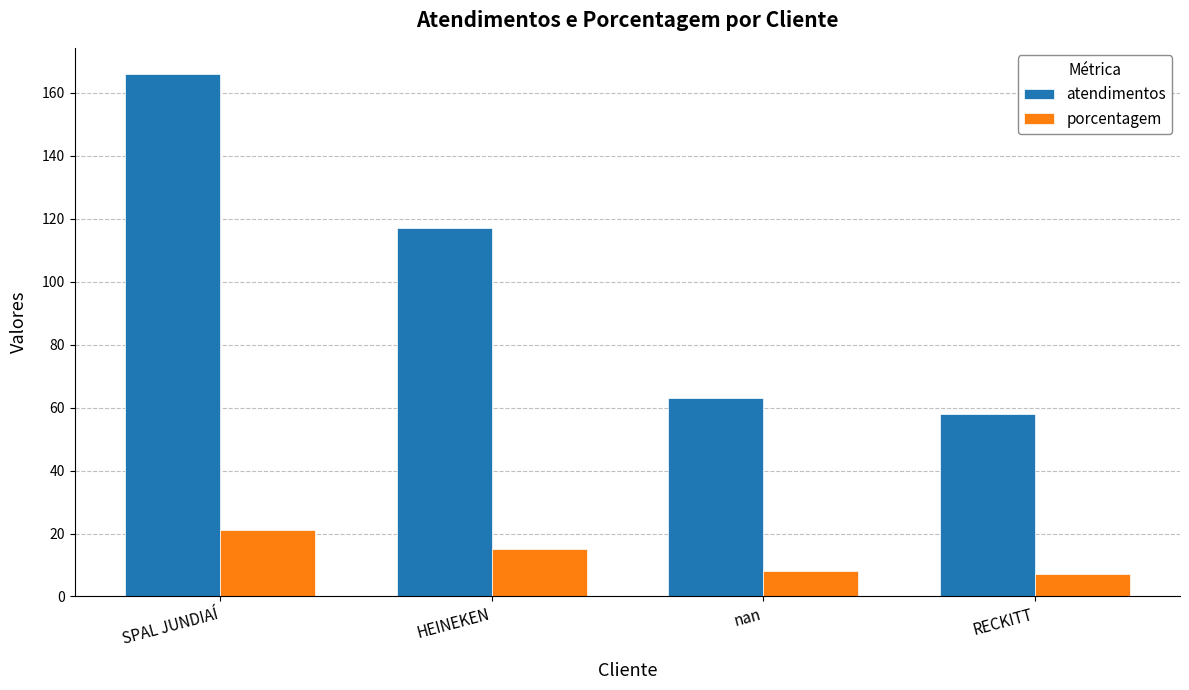

What is the sum of all atendimentos values?

404